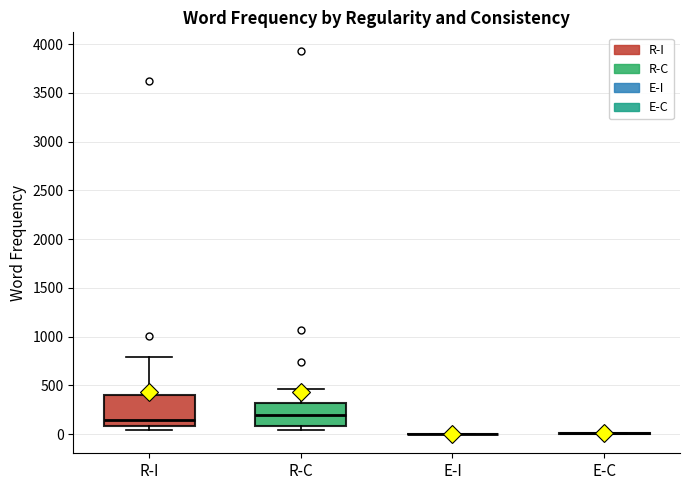

Reading left to right, read every box against the y-axis: the position of its median line, the range the box covers, and the ends of its whiskers. The values are not printed on the chart, so give them approximately, as read against the axis.

R-I: median 150, box 100 to 400, whiskers 50 to 800
R-C: median 200, box 100 to 300, whiskers 50 to 450
E-I: box collapsed to a line at 0, whiskers 0 to 0
E-C: box collapsed to a line at 0, whiskers 0 to 0